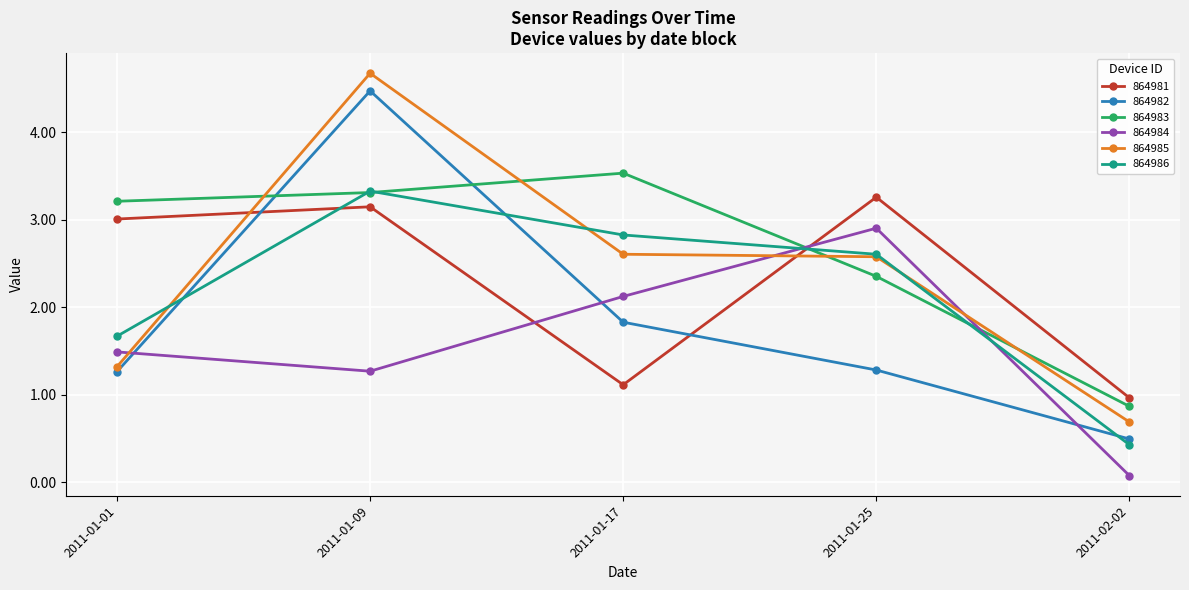

At how many categories does at least one series exceed 3?

4